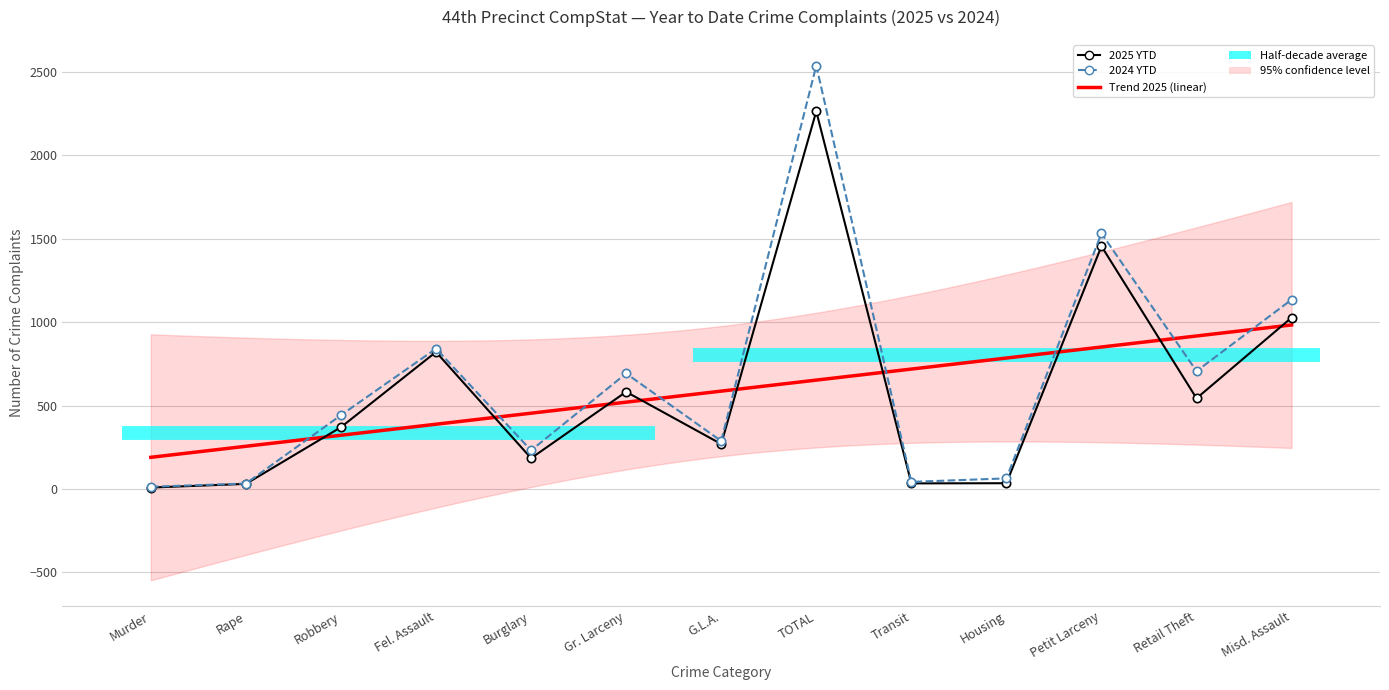

How many interior local valleys does the 2024 YTD series have?

4